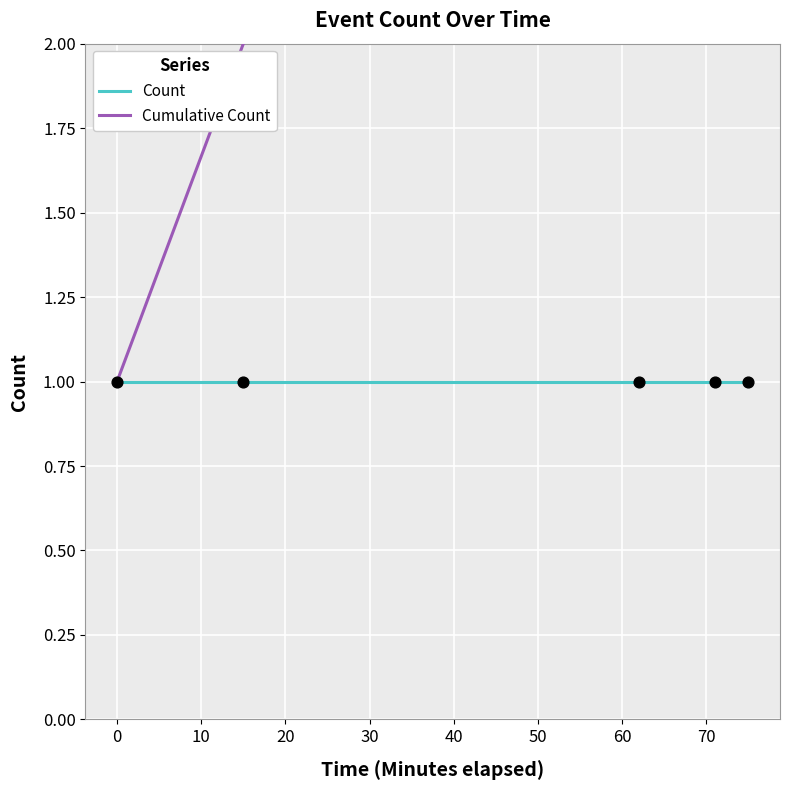

At how many categories does at least one series exceed 4?

1